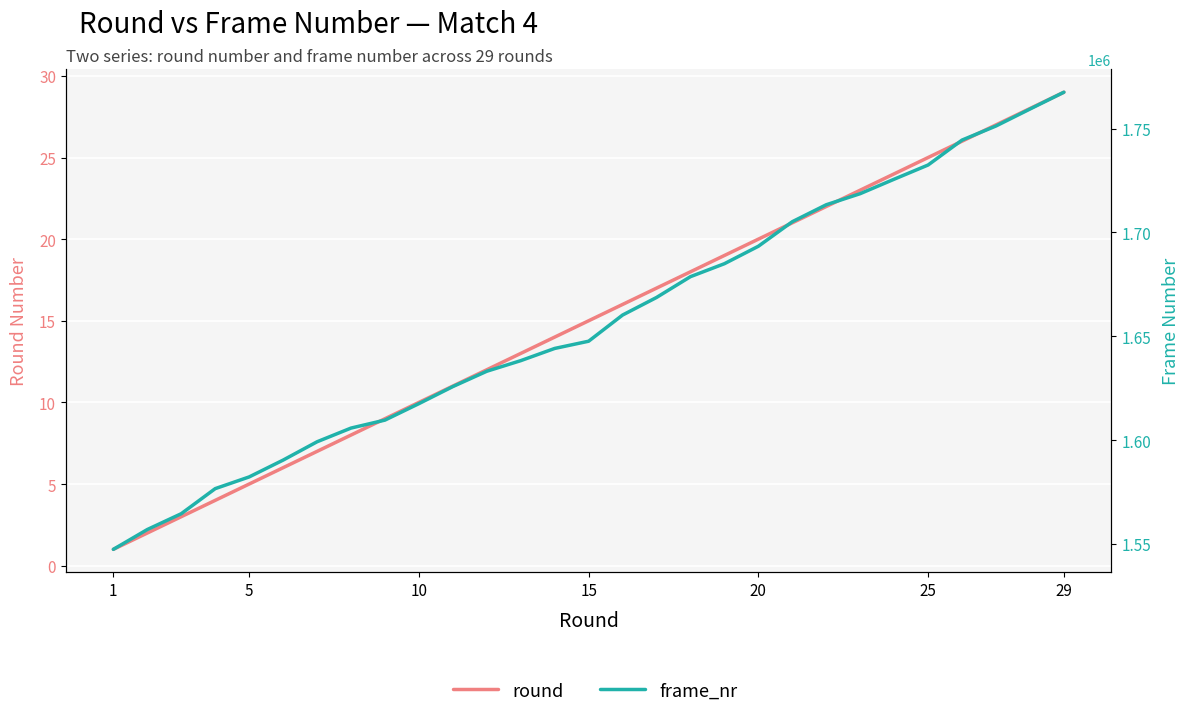

What is the average value of the frame_nr series?

1656639